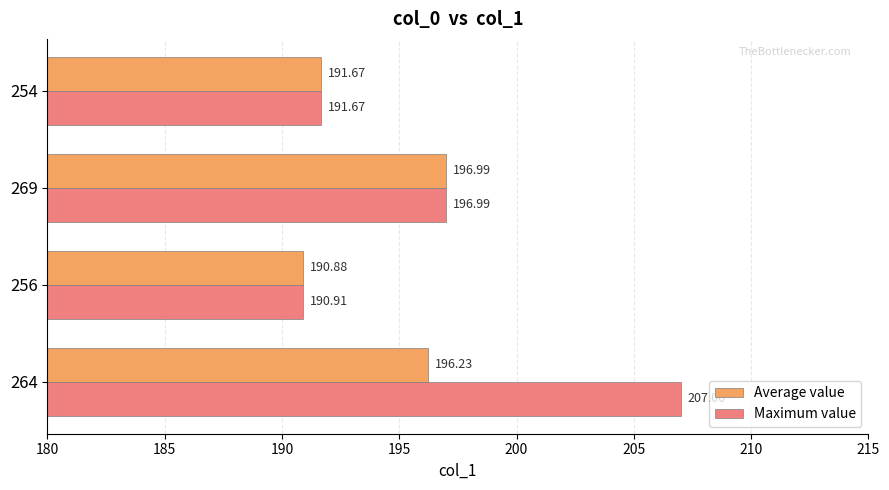

What is the total value across all series at 269?

394.0